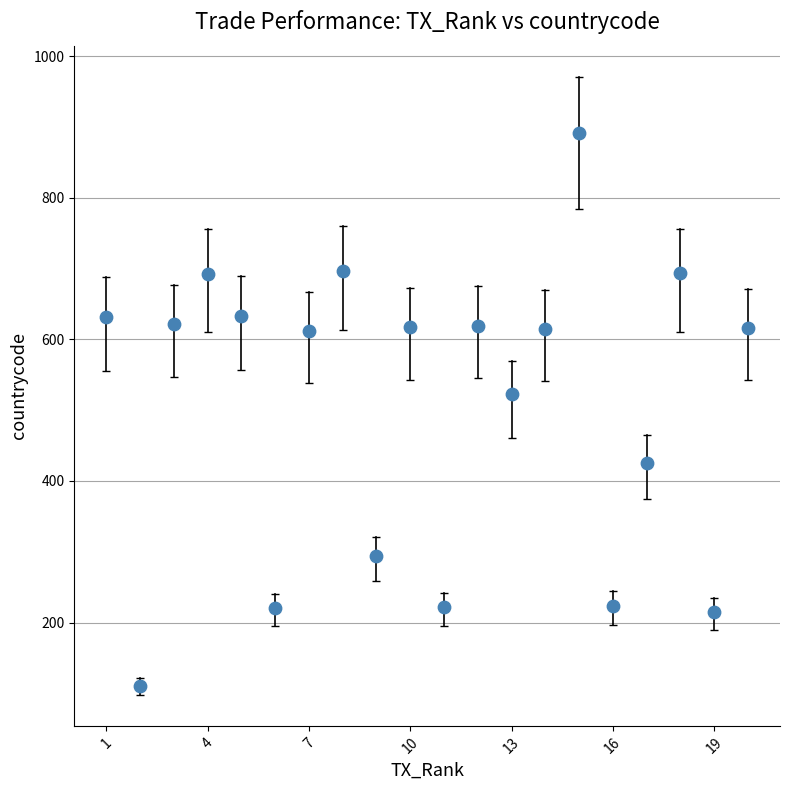

What is the range of Y values (max minus min)?

780